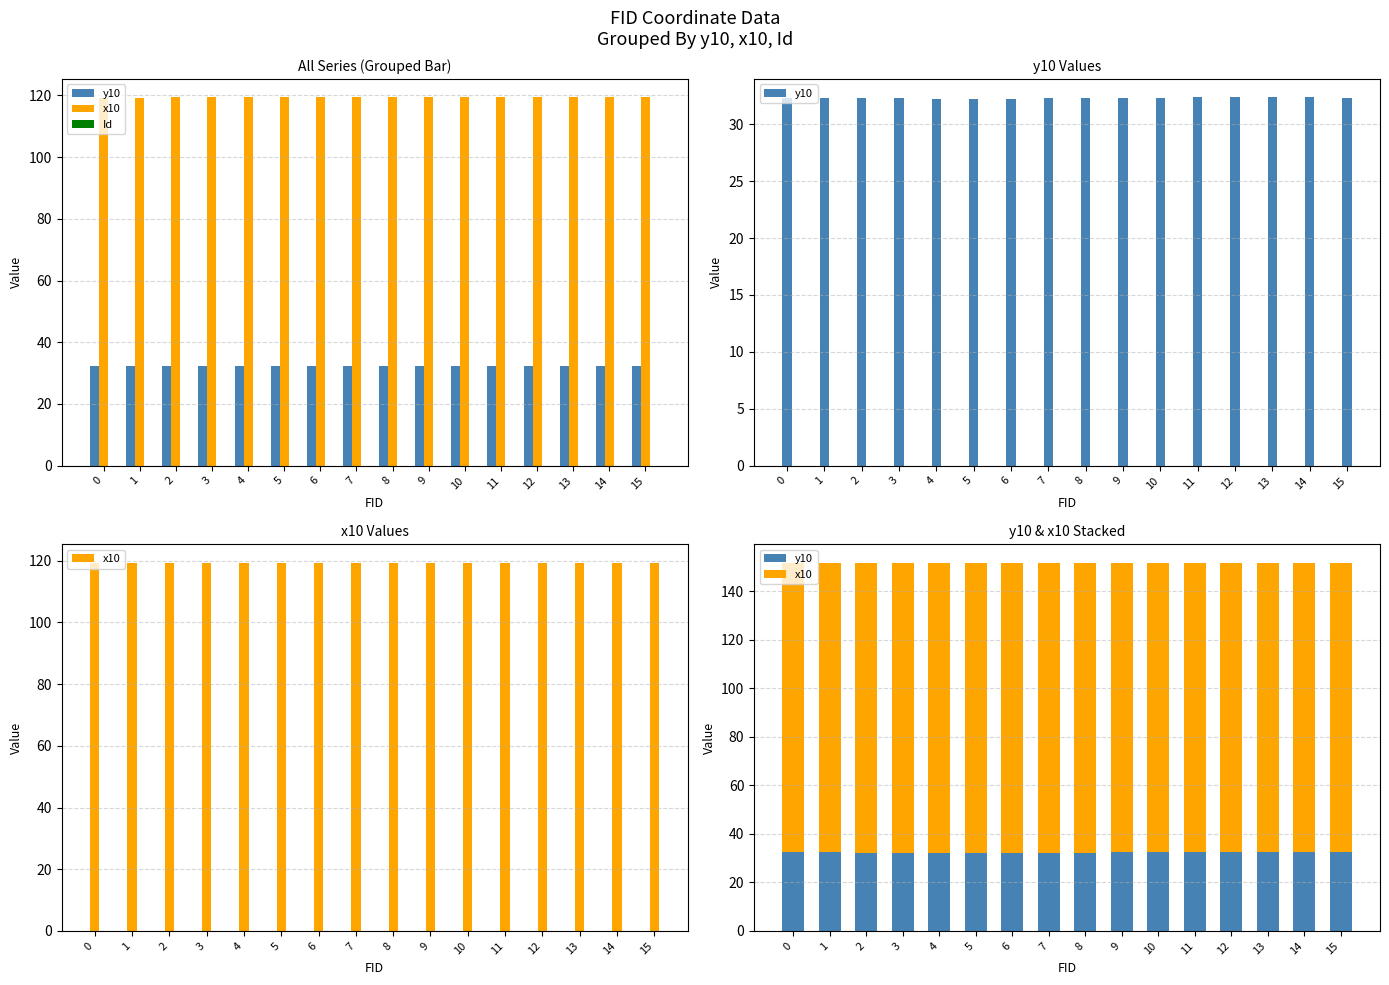

List the labels in order of x10 value, largest first.

10, 11, 9, 12, 8, 7, 6, 13, 5, 14, 15, 4, 3, 2, 1, 0